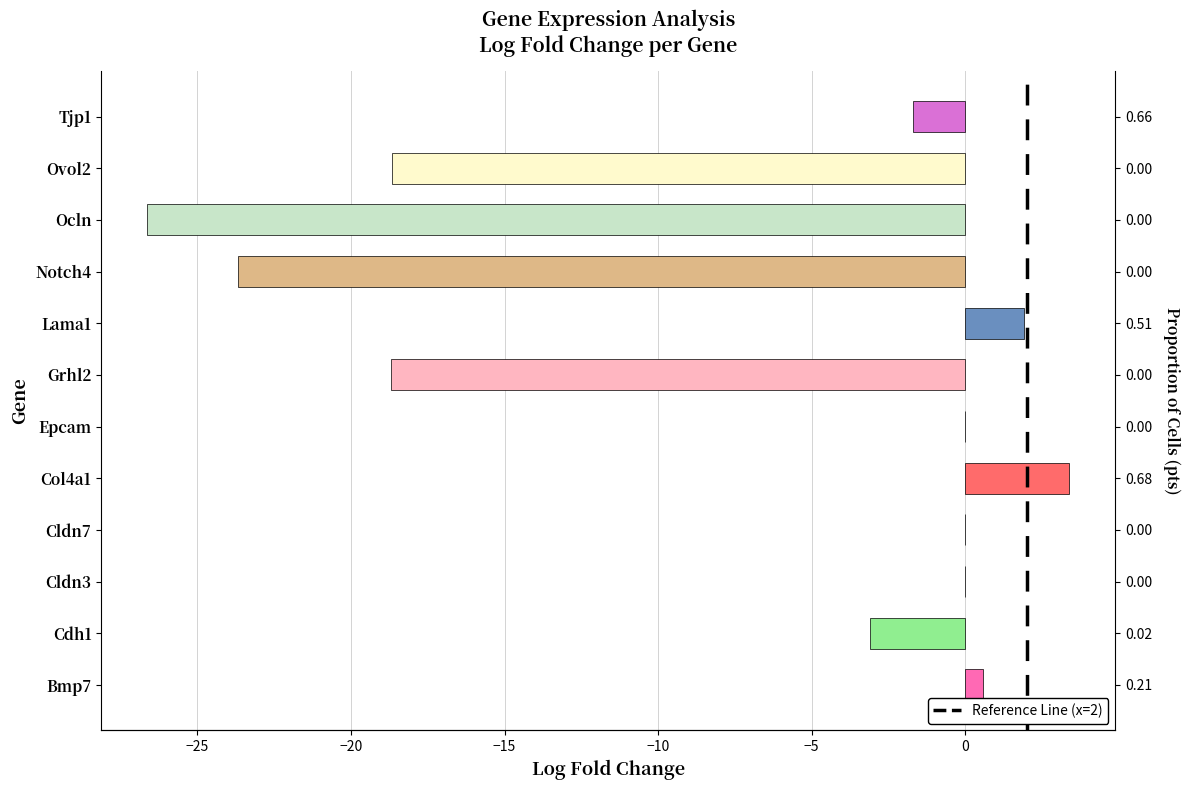

Rank the categories by value from highest to lowest.

Col4a1, Lama1, Bmp7, Cldn3, Cldn7, Epcam, Tjp1, Cdh1, Ovol2, Grhl2, Notch4, Ocln